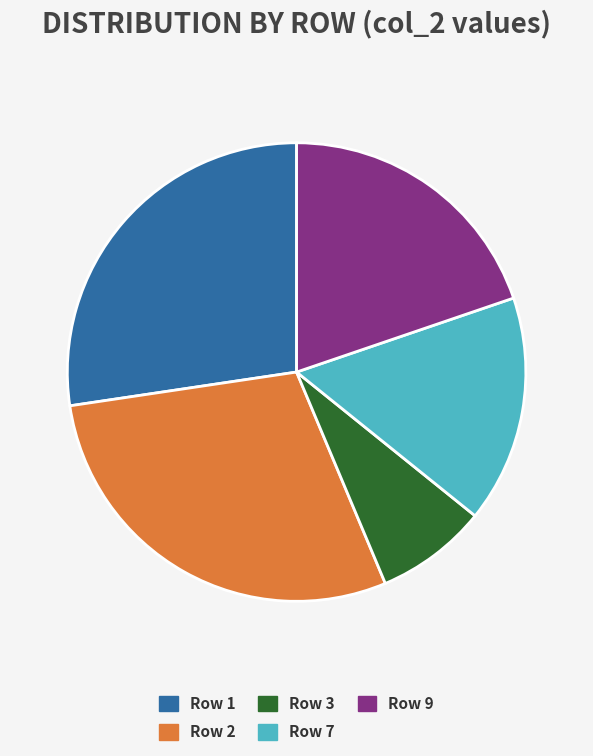

Which slice is the smallest?

Row 3